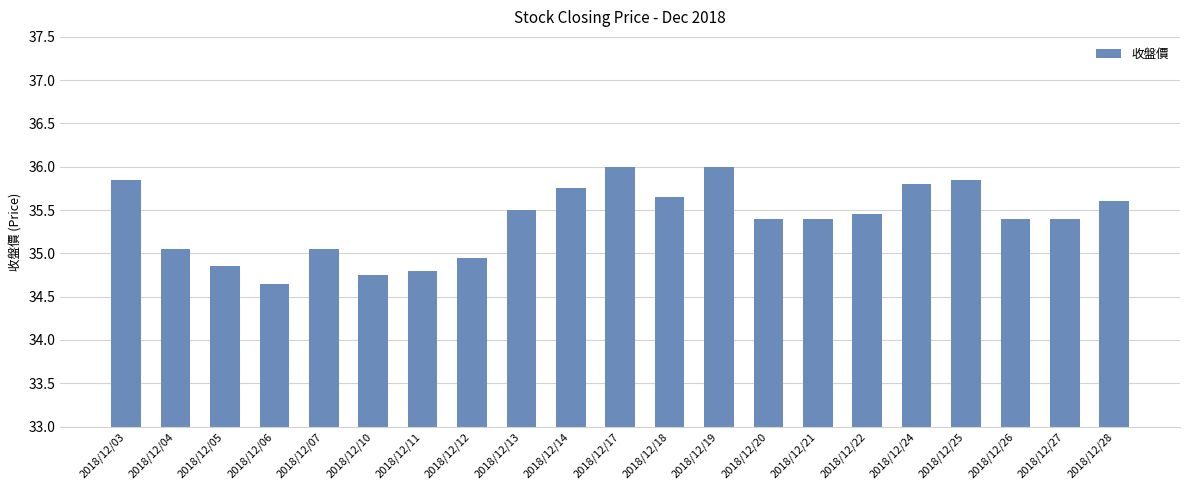

Is it true that the value at 2018/12/14 is 59.2?

False